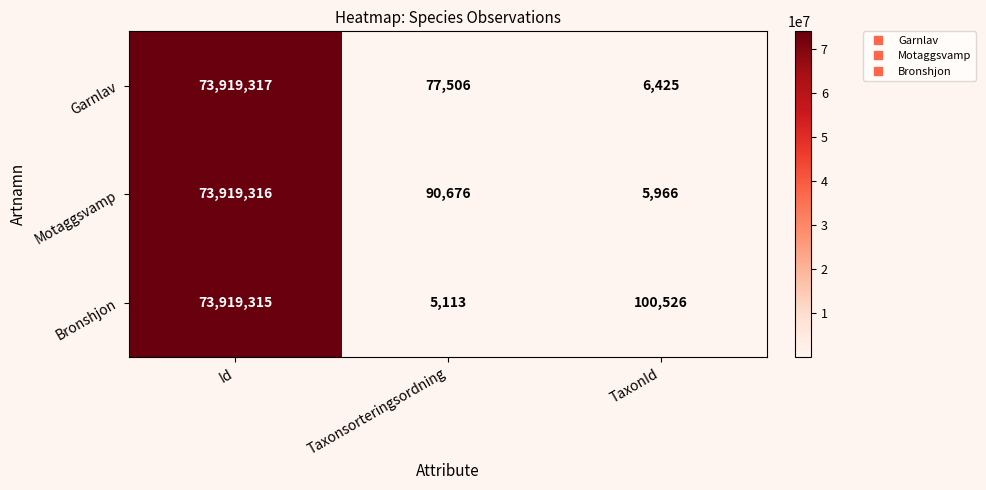

At which label does Garnlav reach its peak?

Id